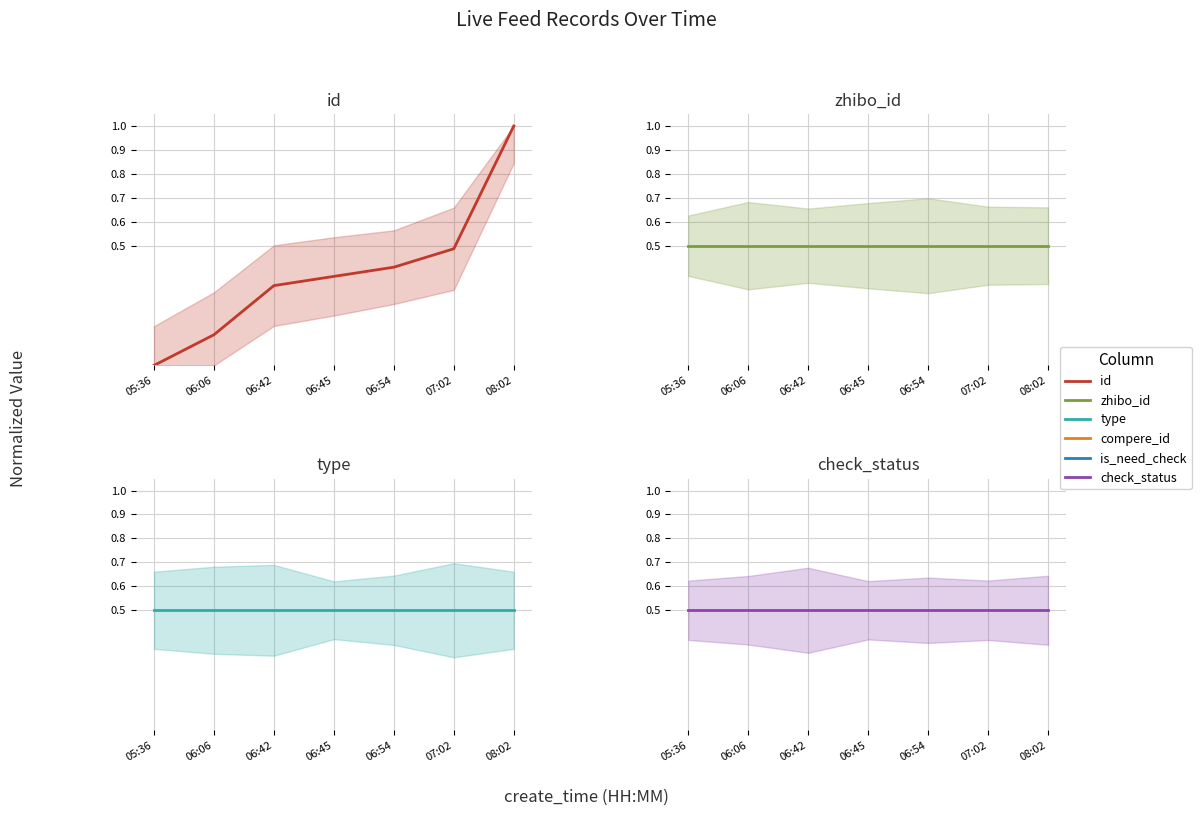

How many categories are shown in the chart?

7